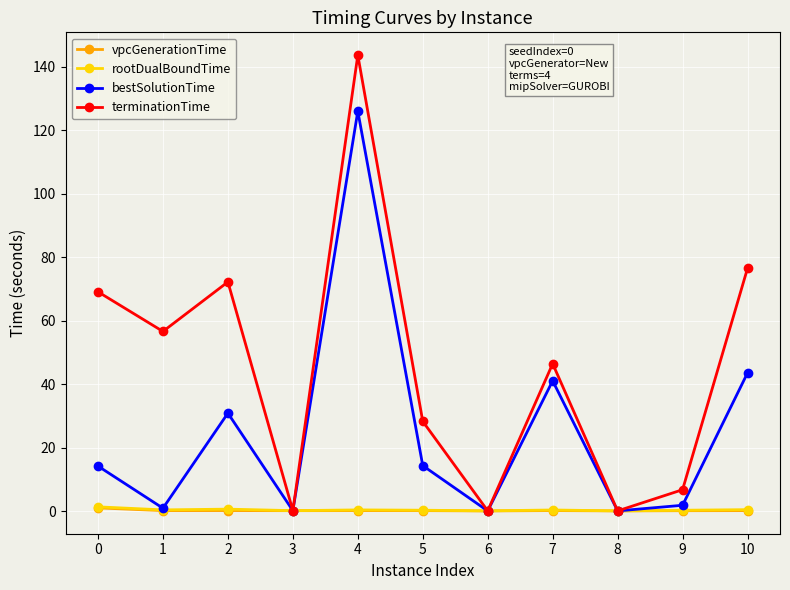

What is the maximum value shown in the chart?

143.6